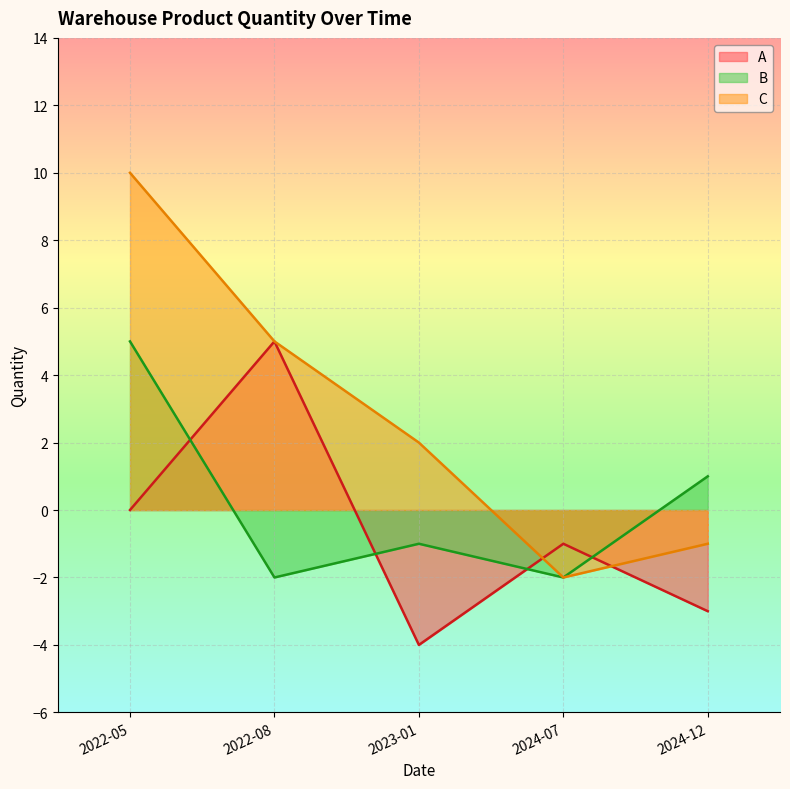

What is the approximate value of B at 2023-01?

-1